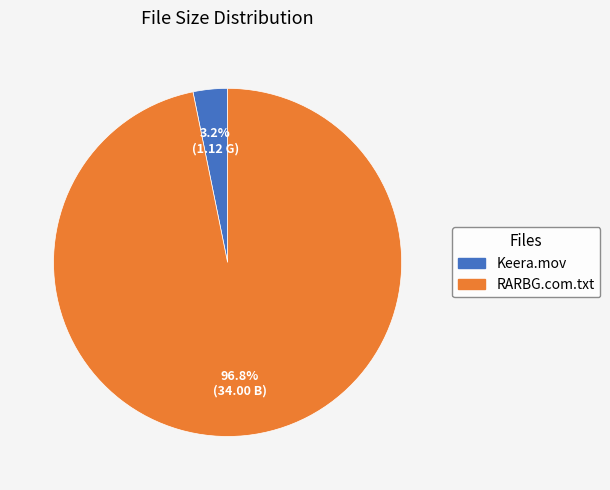

To the nearest percent, what is the average slice percentage?

50%